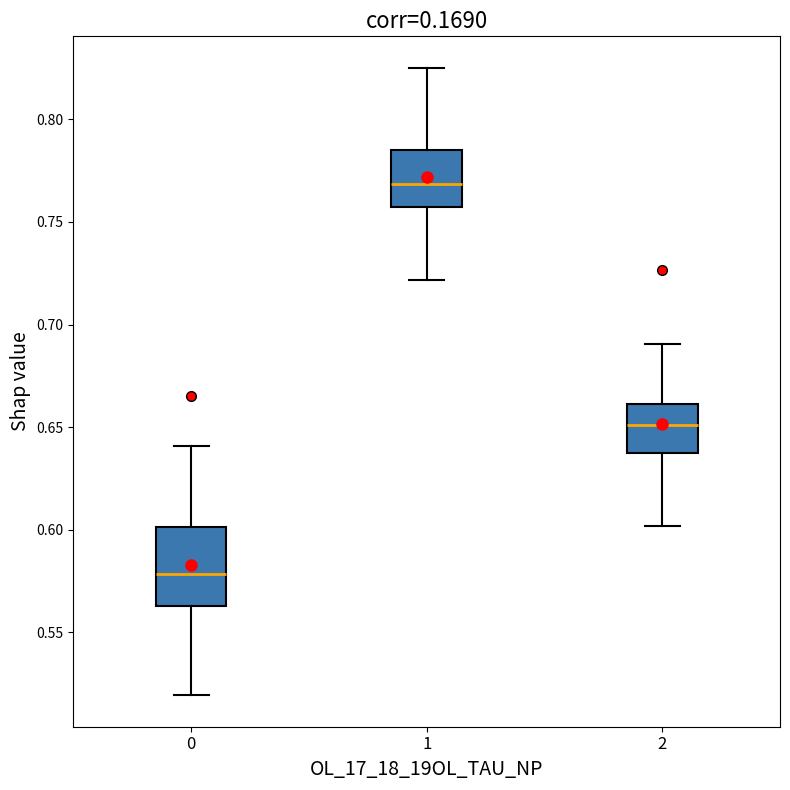

Comparing the boxes themselves (not the whiskers), which one is the tallest?

0